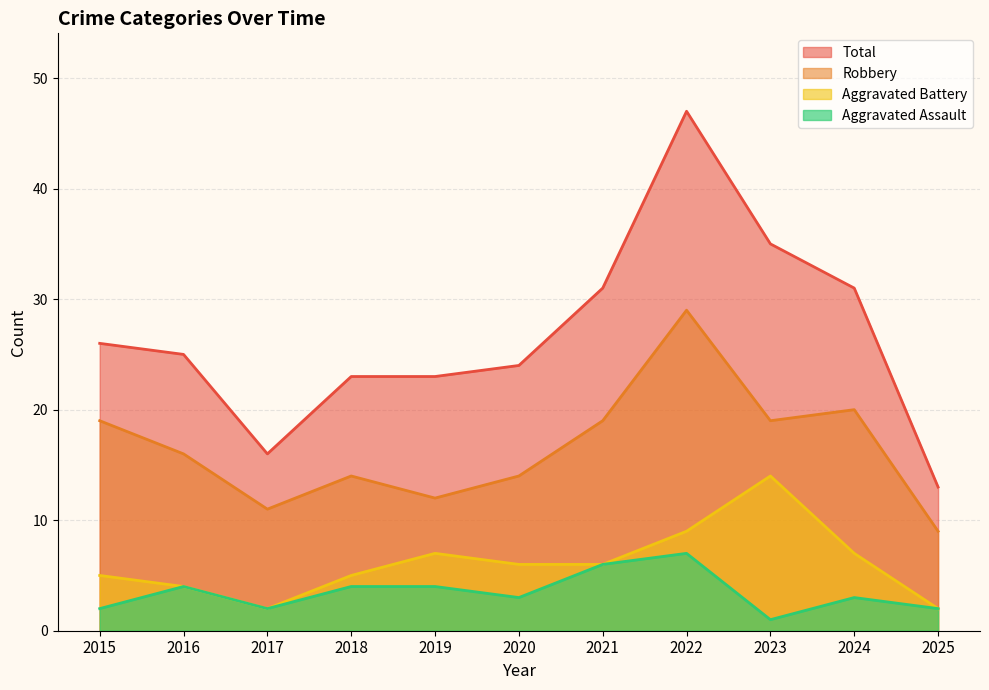

How many data points in Robbery are above 16?

5